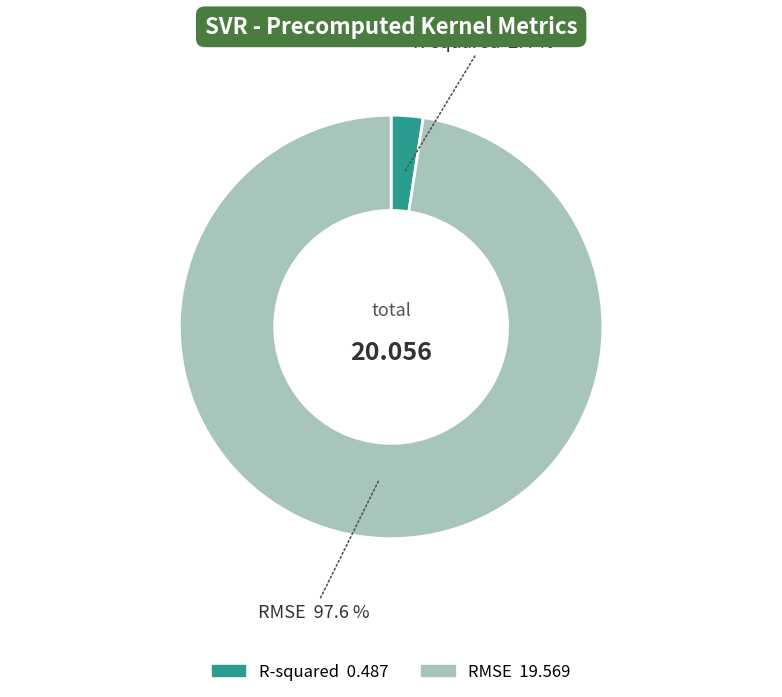

True or false: RMSE accounts for 98% of the total.

True